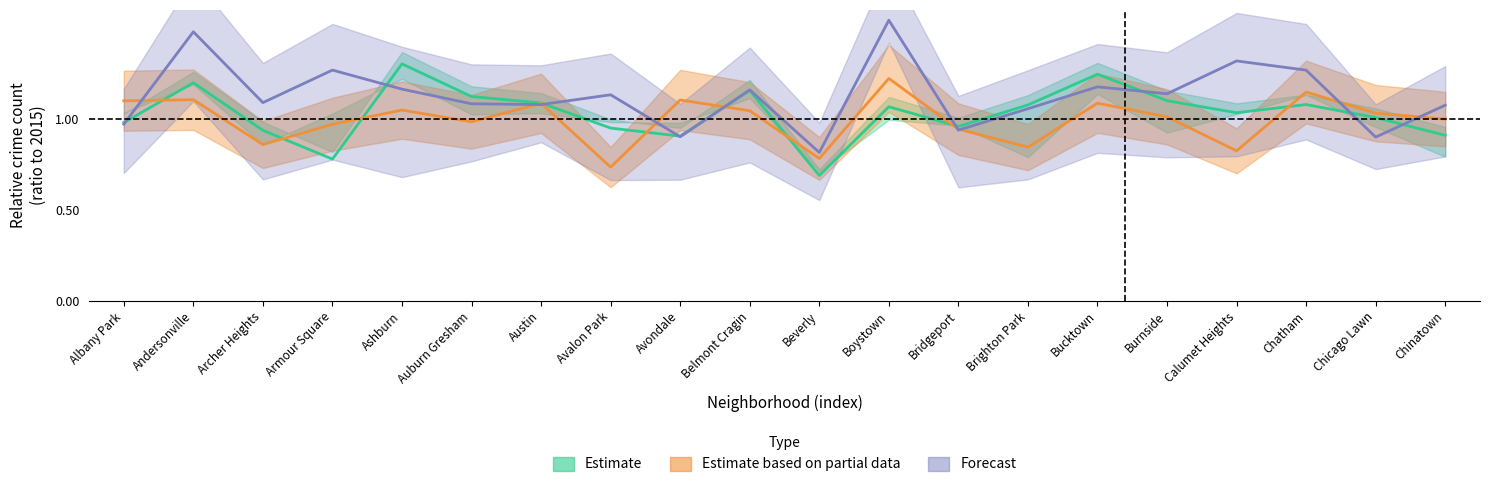

Rank the series by their average value, from lowest to highest.

Estimate based on partial data, Estimate, Forecast